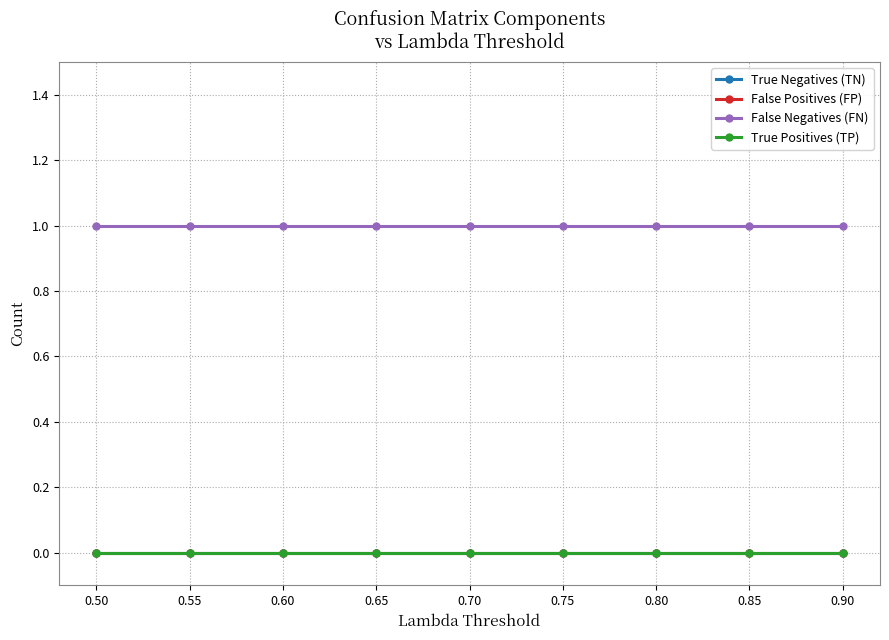

List the labels in order of True Positives (TP) value, largest first.

0.50, 0.55, 0.60, 0.65, 0.70, 0.75, 0.80, 0.85, 0.90